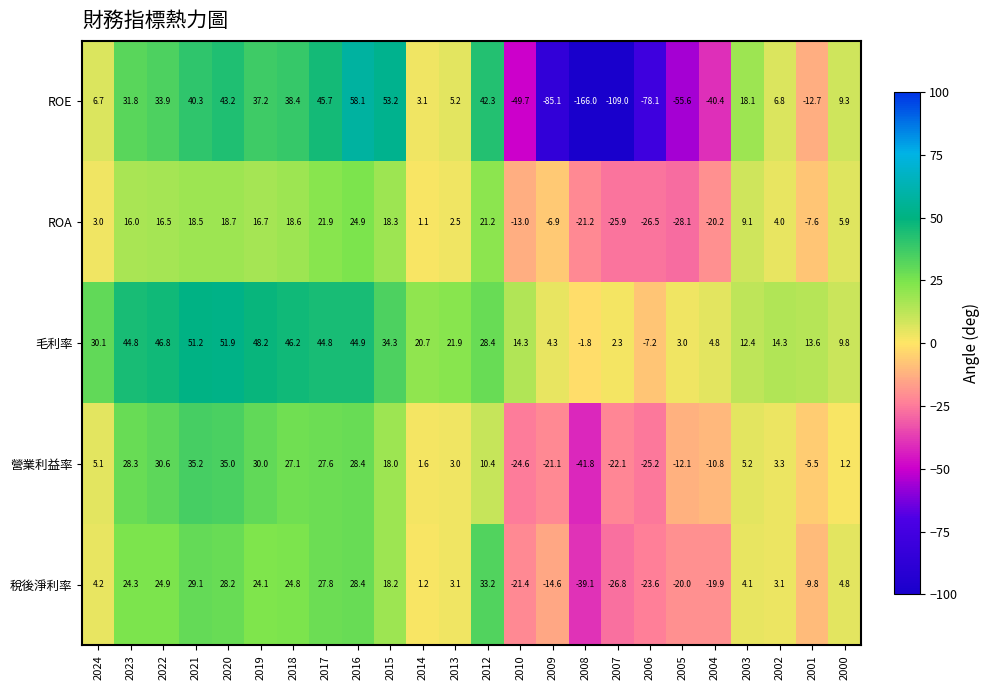

At which category is the sum across all series the highest?

2016